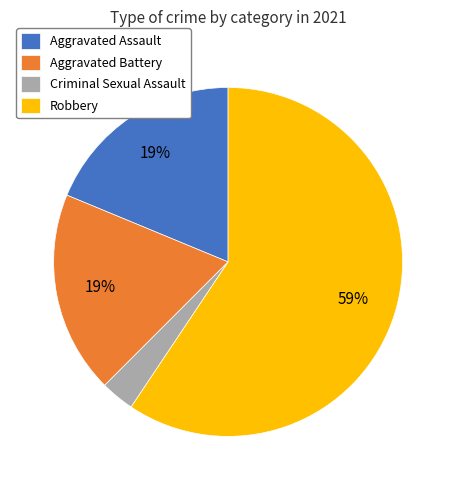

How many segments does this pie chart have?

4